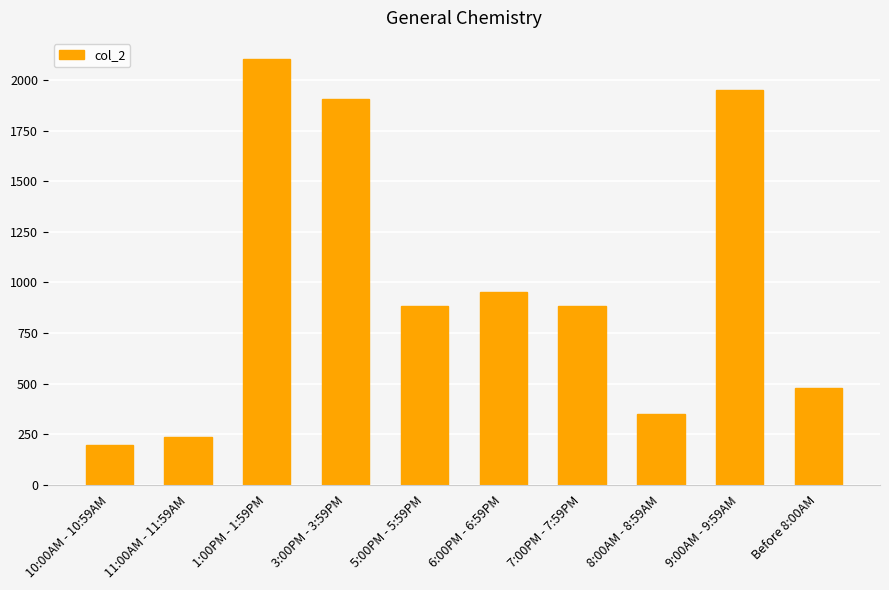

How many distinct data groups are displayed?

1